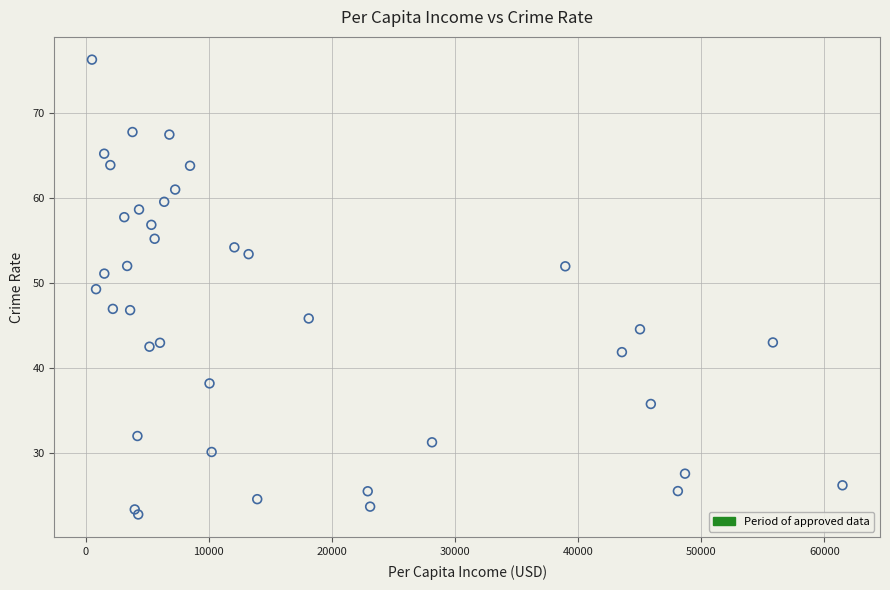

What is the range of X values (max minus min)?

60969.0